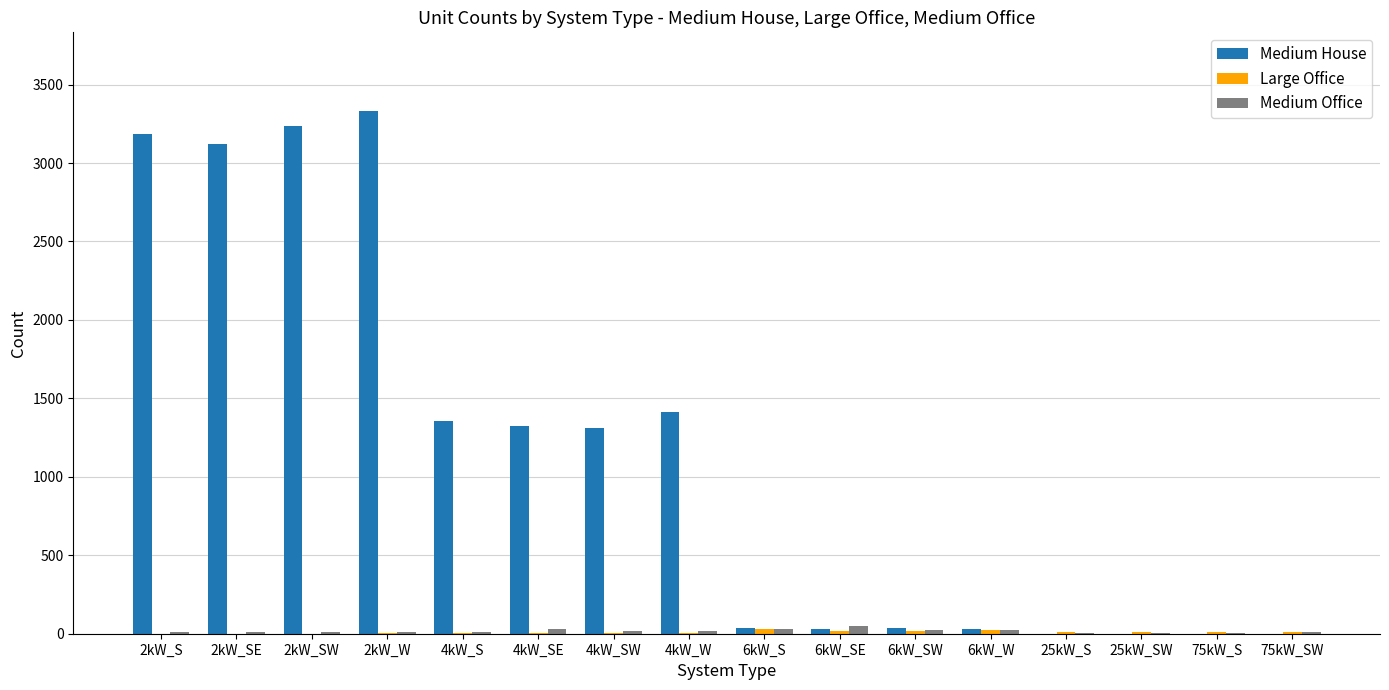

The value of Medium House at 25kW_SW is 0. True or false?

True